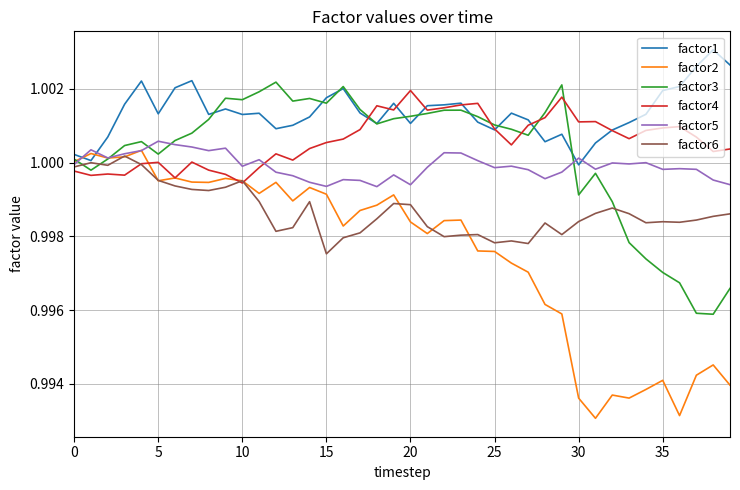

Count the number of categories in the chart.

40